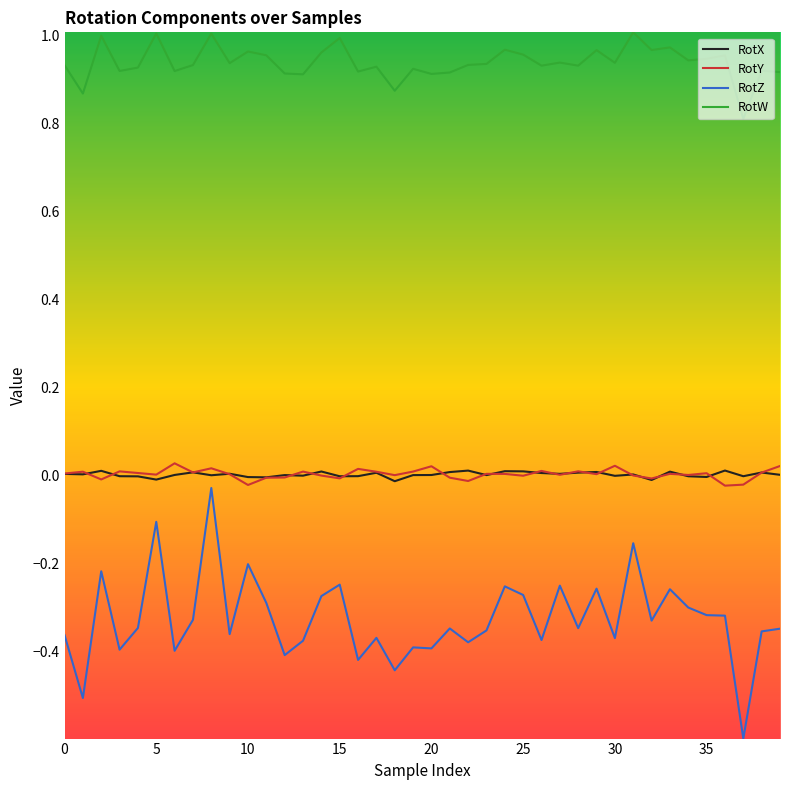

True or false: RotW has more than 2 interior local peaks.

True